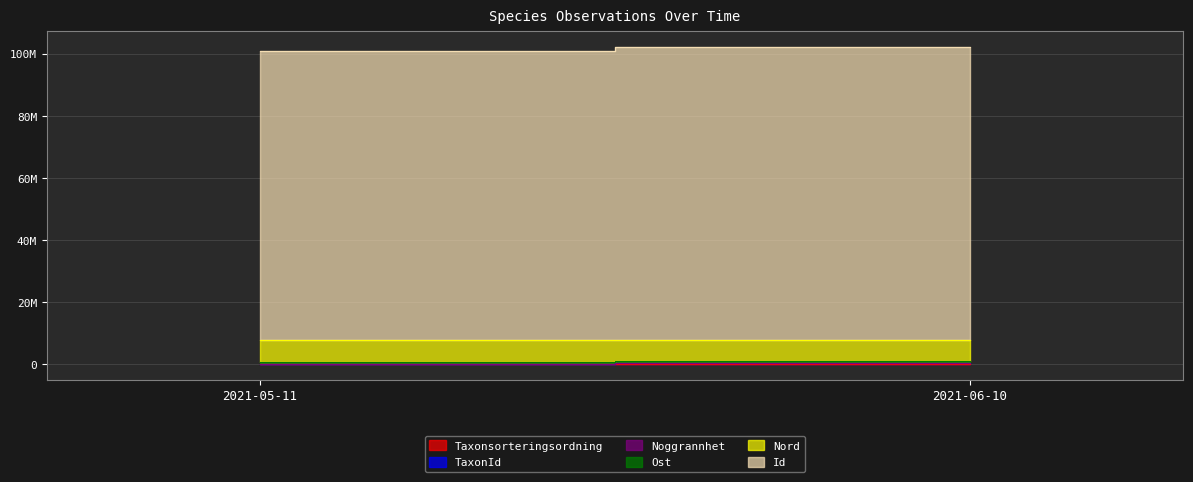

What are all the series names shown in the legend?

Taxonsorteringsordning, TaxonId, Noggrannhet, Ost, Nord, Id